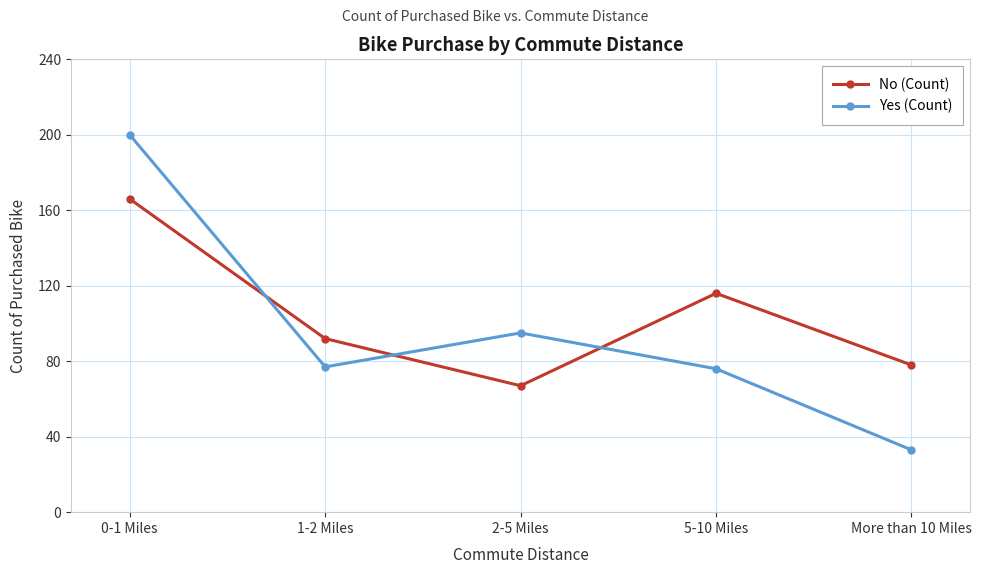

Does the chart display data point markers on the line(s)?

Yes